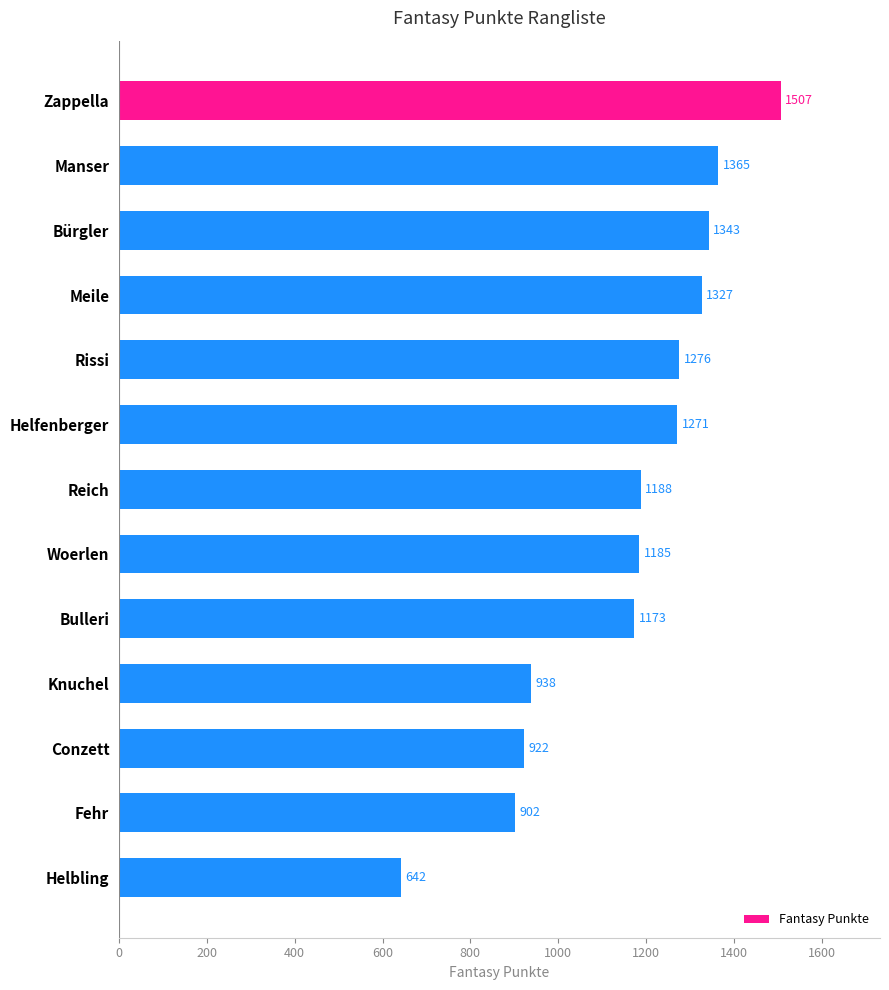

Reading top to bottom, transcribe all the data shown in this chart.

1507	1365	1343	1327	1276	1271	1188	1185	1173	938	922	902	642